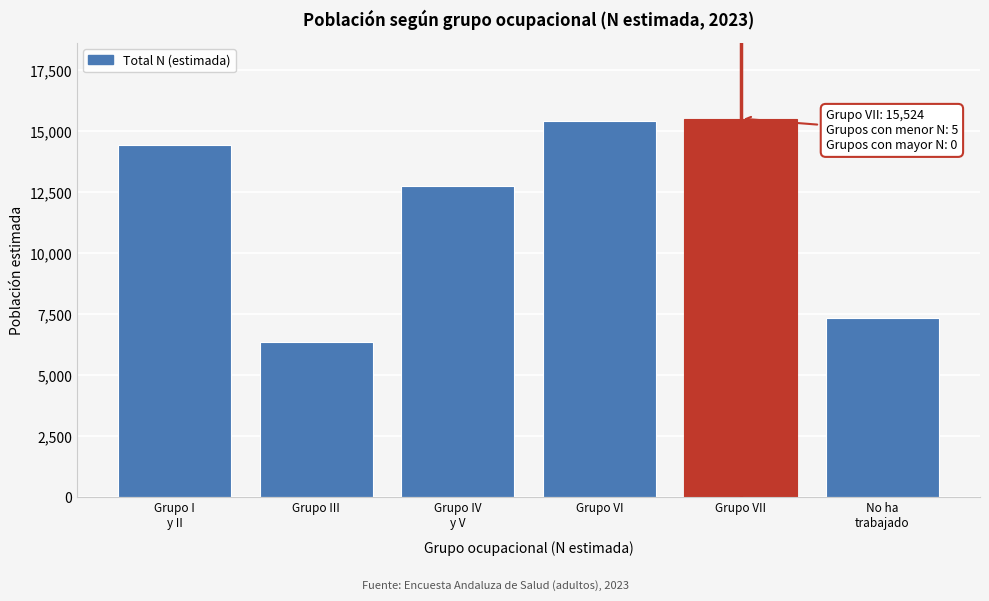

Reading right to left, transcribe all the data shown in this chart.

7346	15524	15415	12744	6379	14461